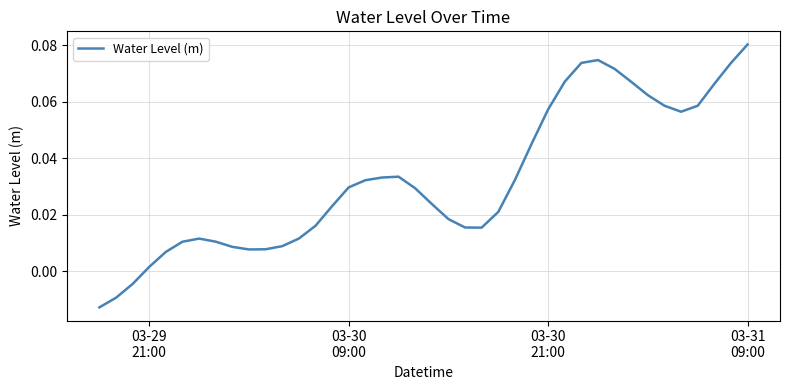

What is the difference between the second highest and minimum values?

0.1